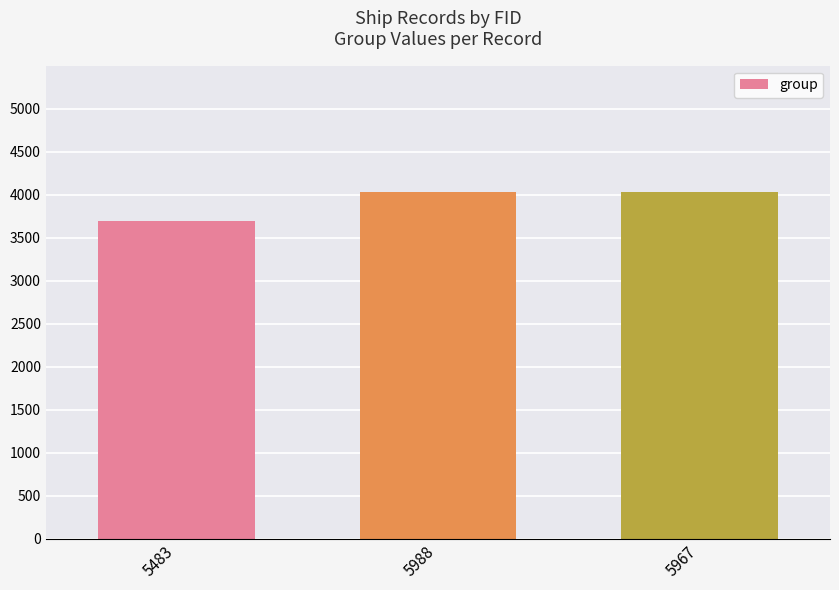

What is the label of the 3rd bar from the left?

5967